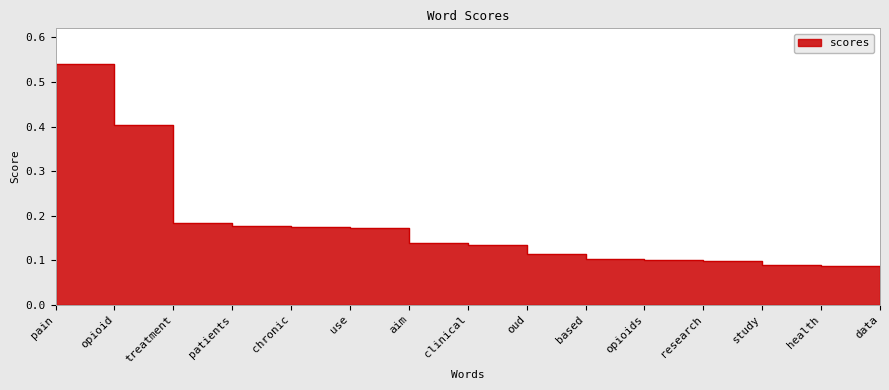

What is the smallest value displayed?

0.1